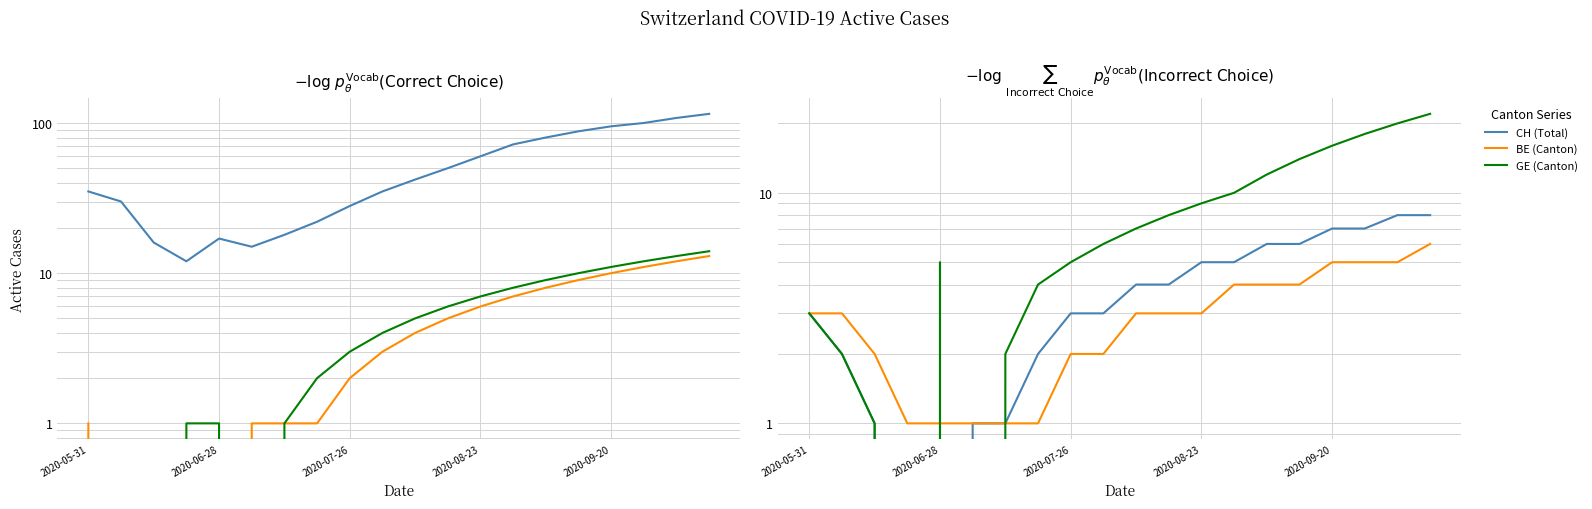

Which label corresponds to the smallest value in the chart?

2020-06-28